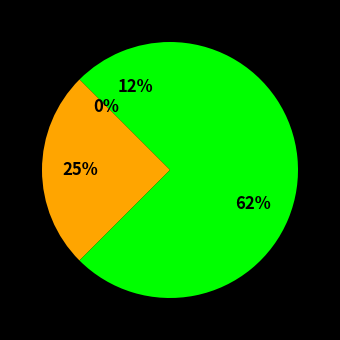

To the nearest percent, what is the difference between the largest and smallest slice percentages?

62%